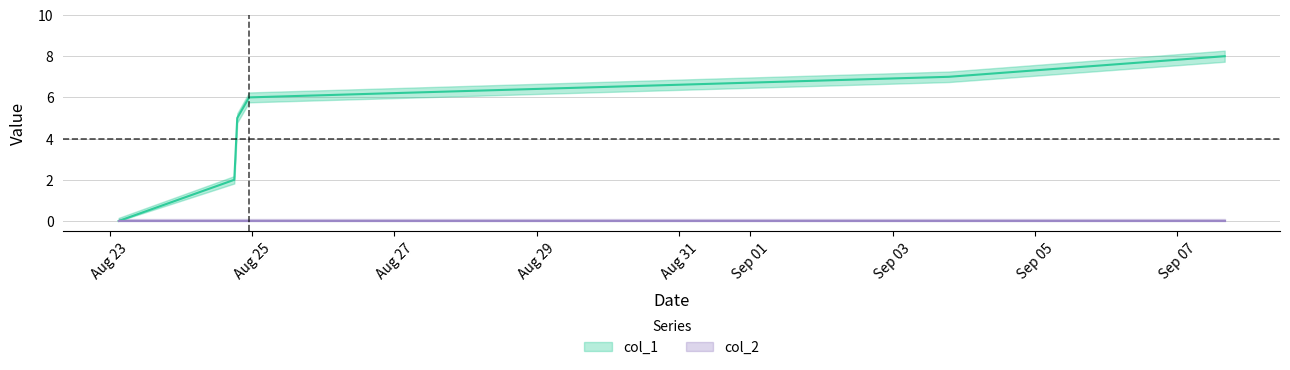

Is this an area chart (filled region under the line)?

No